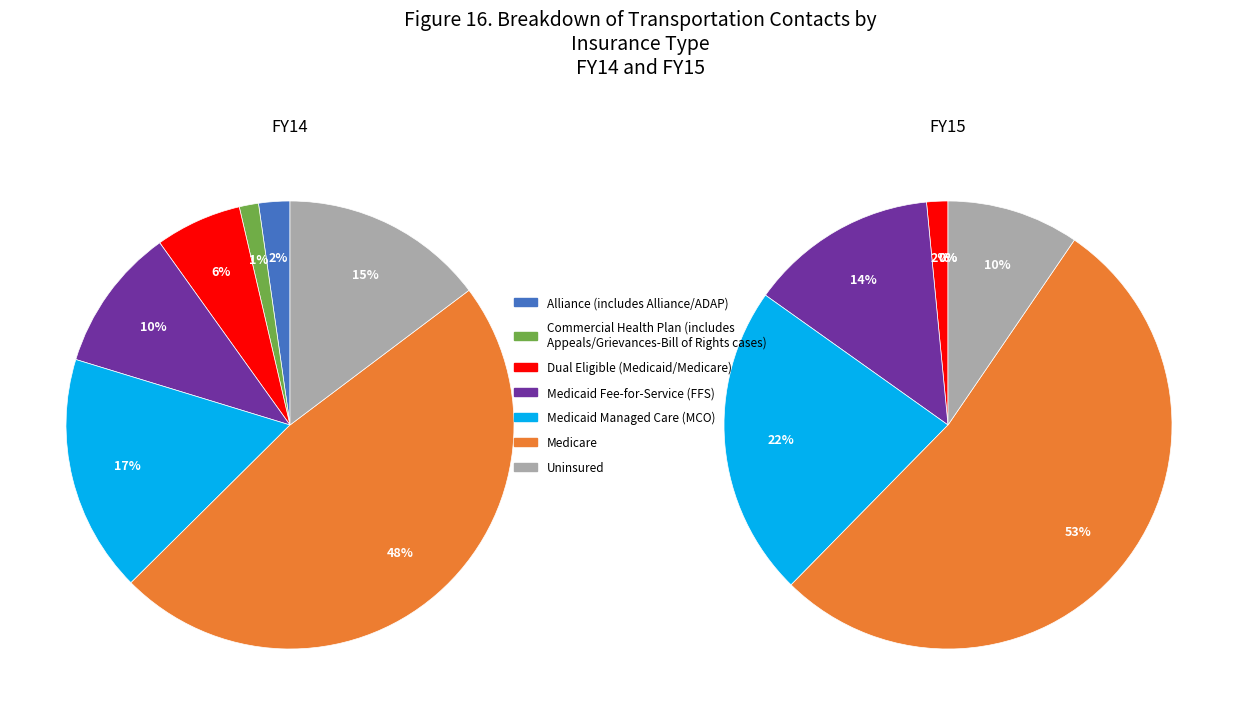

Is it true that 12 is 1% of the pie?

False